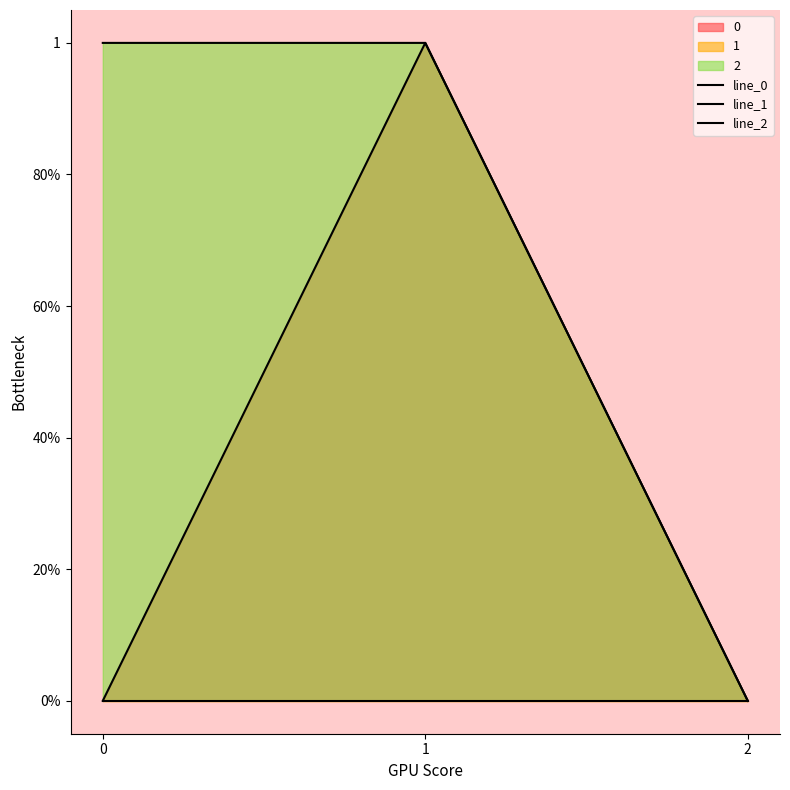

Reading left to right, list all the values displayed in this chart.

line_0: 0	1	0
line_1: 0	0	0
line_2: 1	1	0